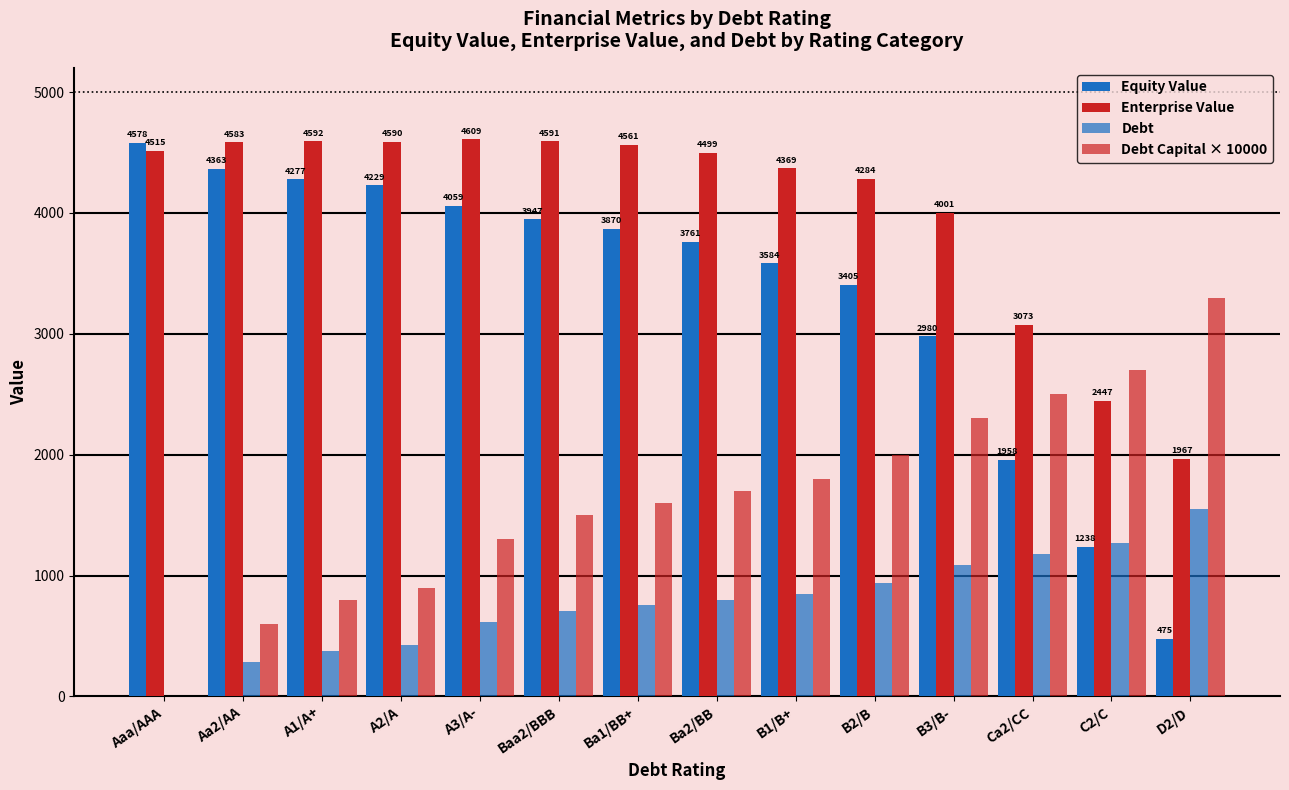

How many groups of bars are there?

14